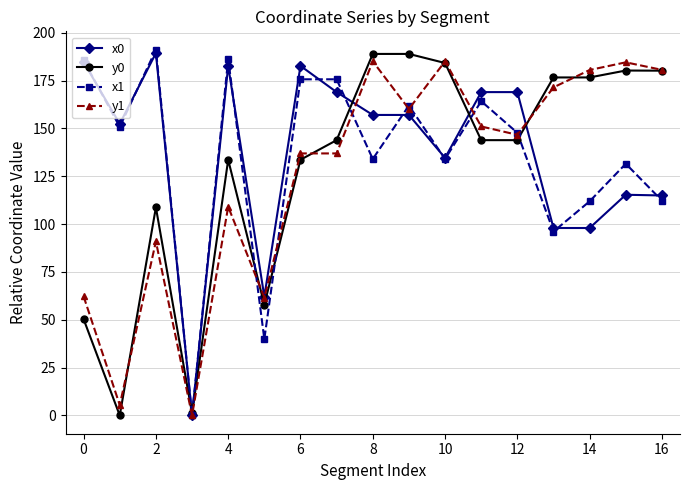

True or false: y1 has more than 0 interior local peaks.

True